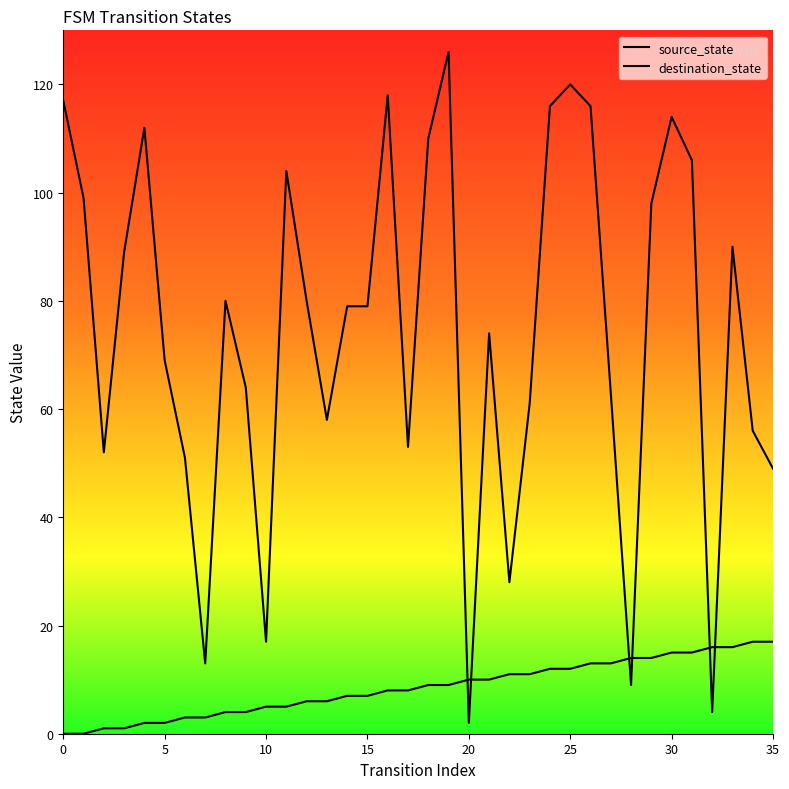

At how many categories does at least one series exceed 88?

15